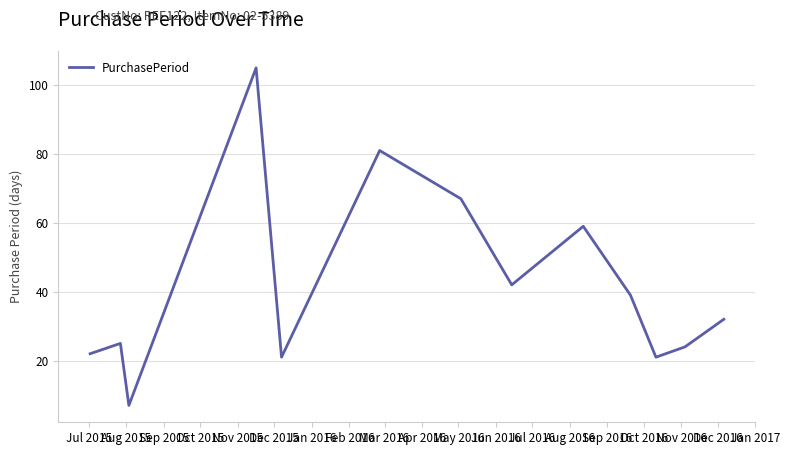

How many distinct data groups are displayed?

1